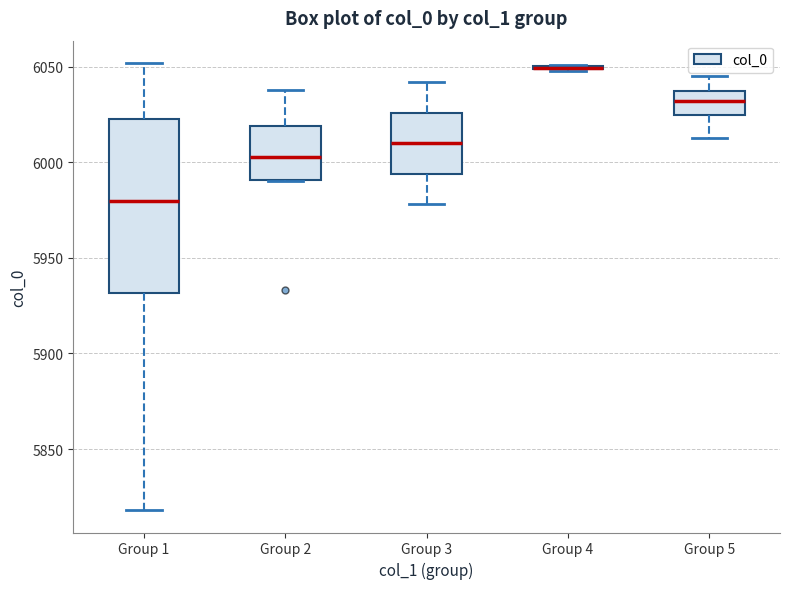

Reading left to right, transcribe this box plot: for each box, give where its median line is, the range the box spans, and where its two whiskers end, as read against the y-axis. The values are not printed on the chart, so give them approximately, as read against the axis.

Group 1: median 5980, box 5930 to 6025, whiskers 5820 to 6050
Group 2: median 6005, box 5990 to 6020, whiskers 5990 to 6040
Group 3: median 6010, box 5995 to 6025, whiskers 5980 to 6040
Group 4: box collapsed to a line at 6050, whiskers 6050 to 6050
Group 5: median 6030, box 6025 to 6040, whiskers 6015 to 6045